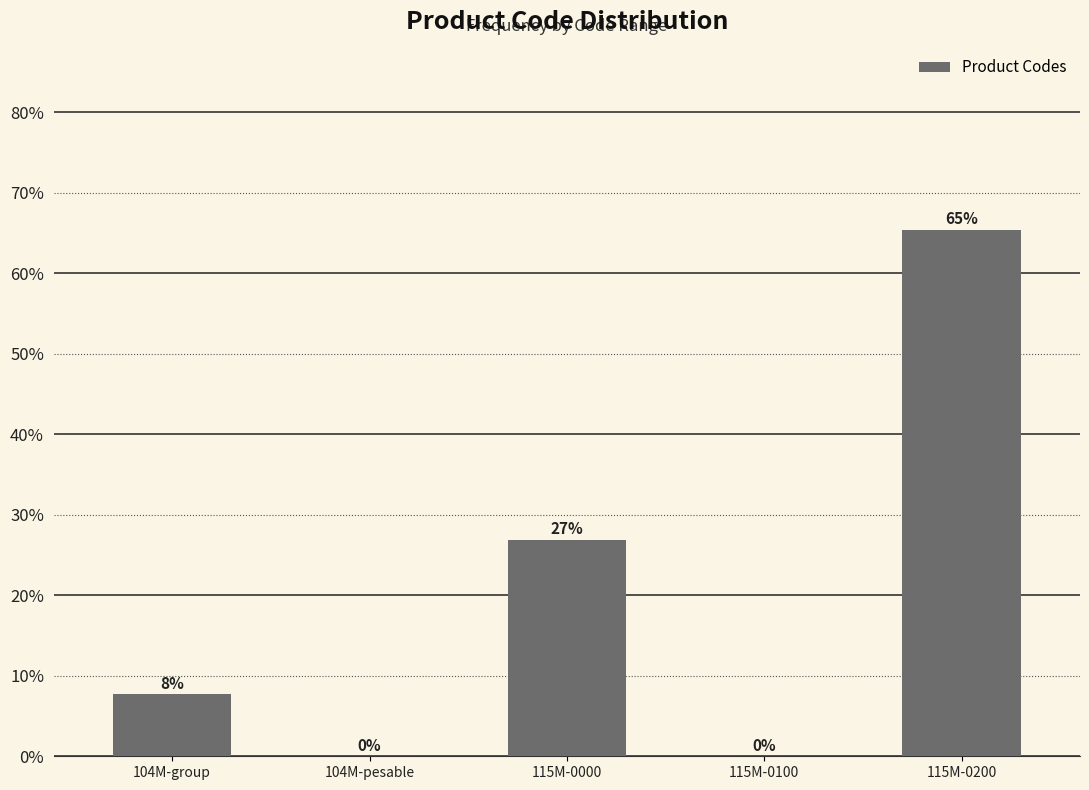

What is the greatest value displayed?

65.4